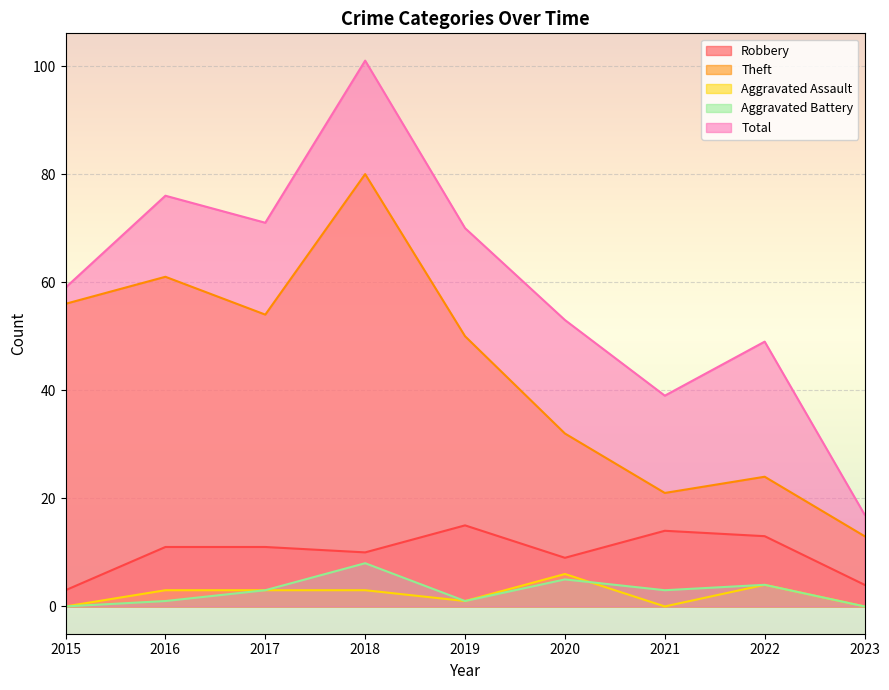

What is the approximate value of Theft at 2018?

80